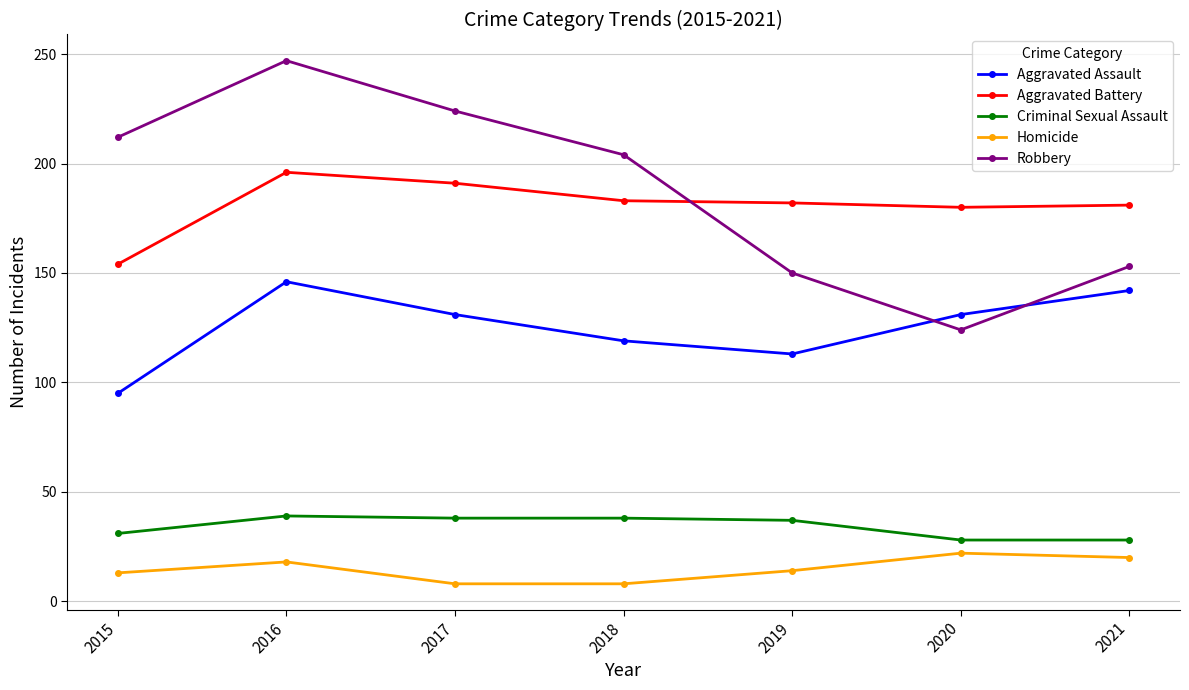

Where is the first local maximum for Aggravated Battery?

2016